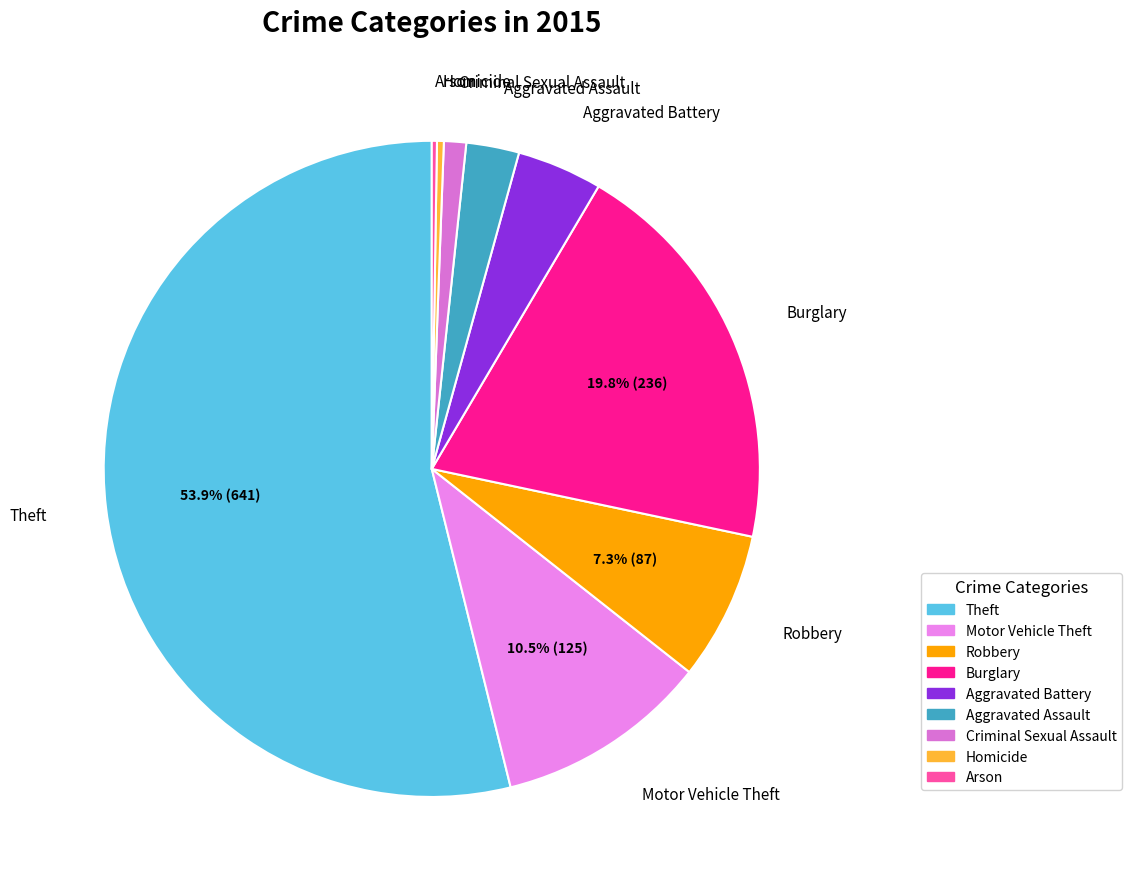

Is there a majority slice in this chart?

Yes